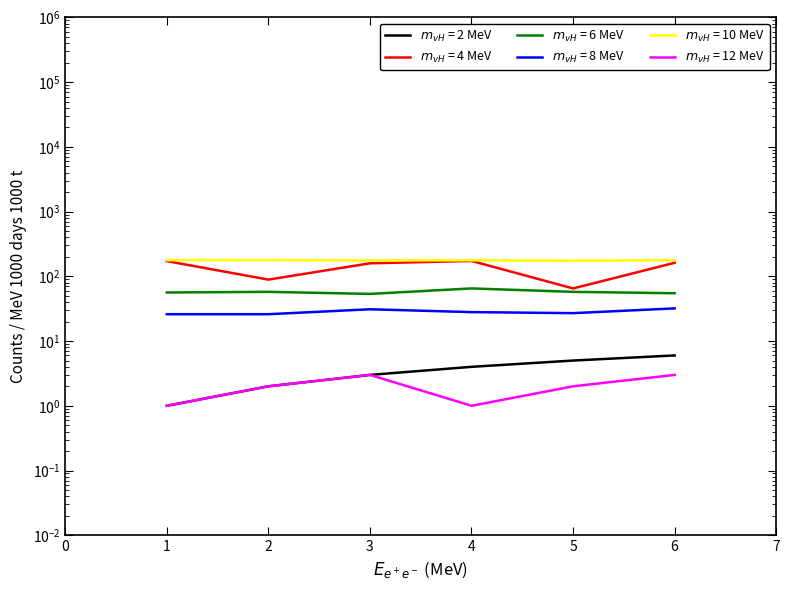

At which label is Prob closest to 29?

4